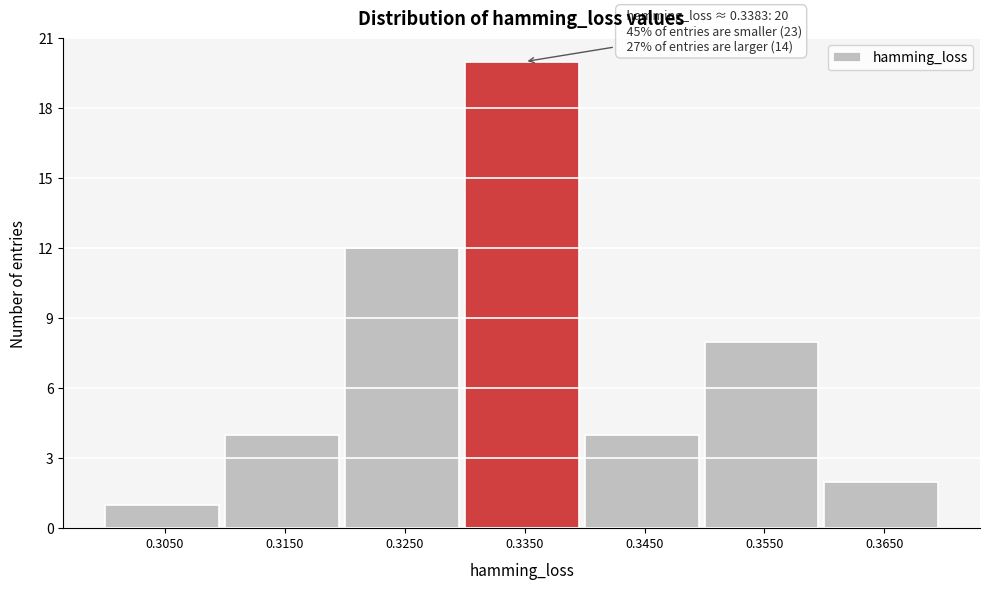

Over which range of the x-axis is the bar tallest?

0.33 to 0.34